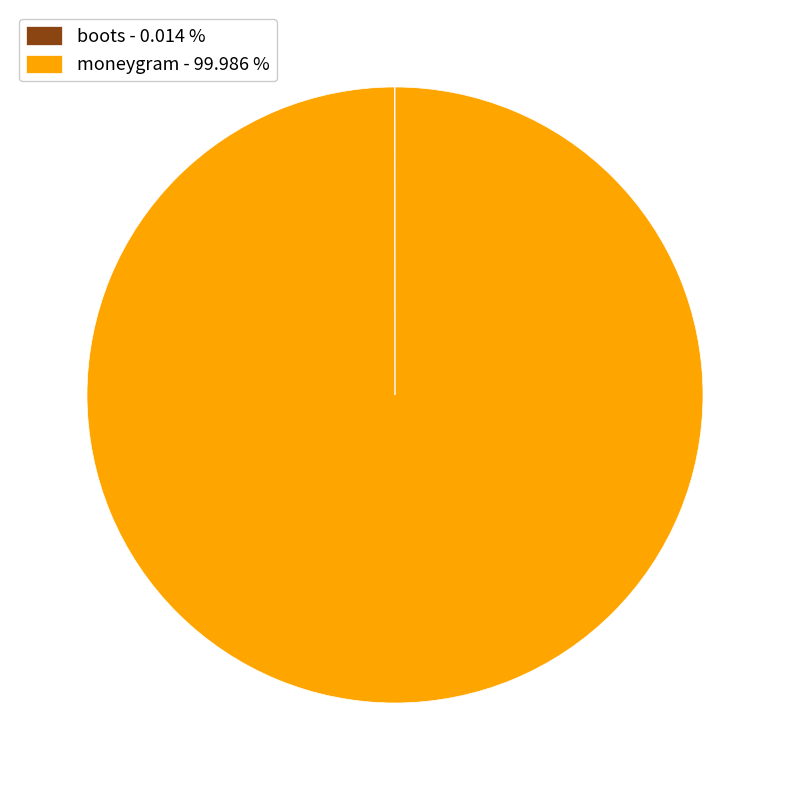

What is the largest slice in the pie chart?

moneygram